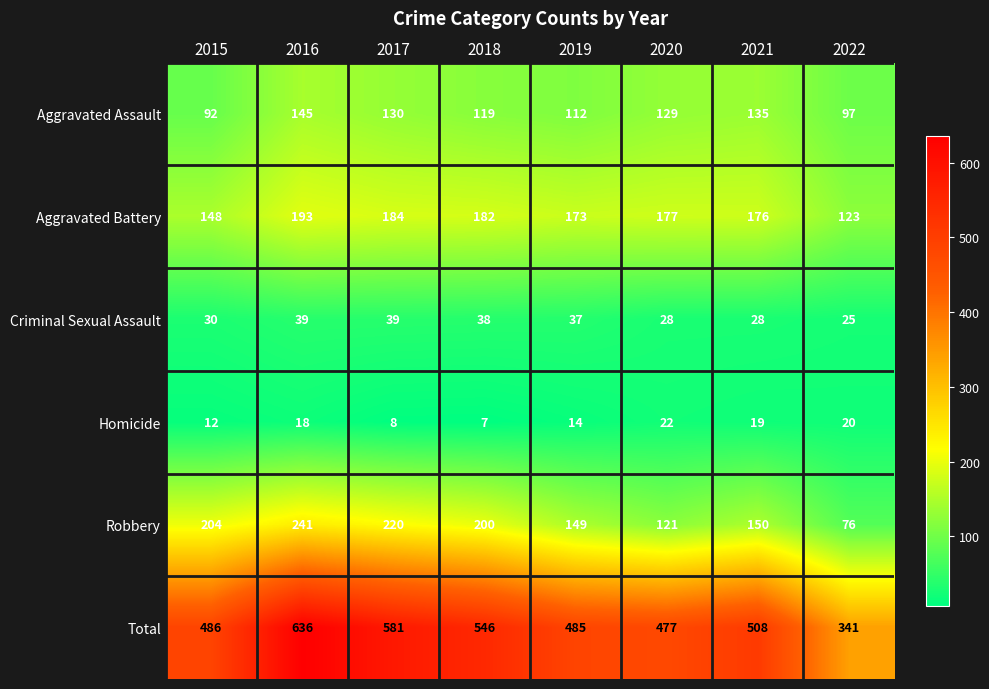

How many distinct data groups are displayed?

6